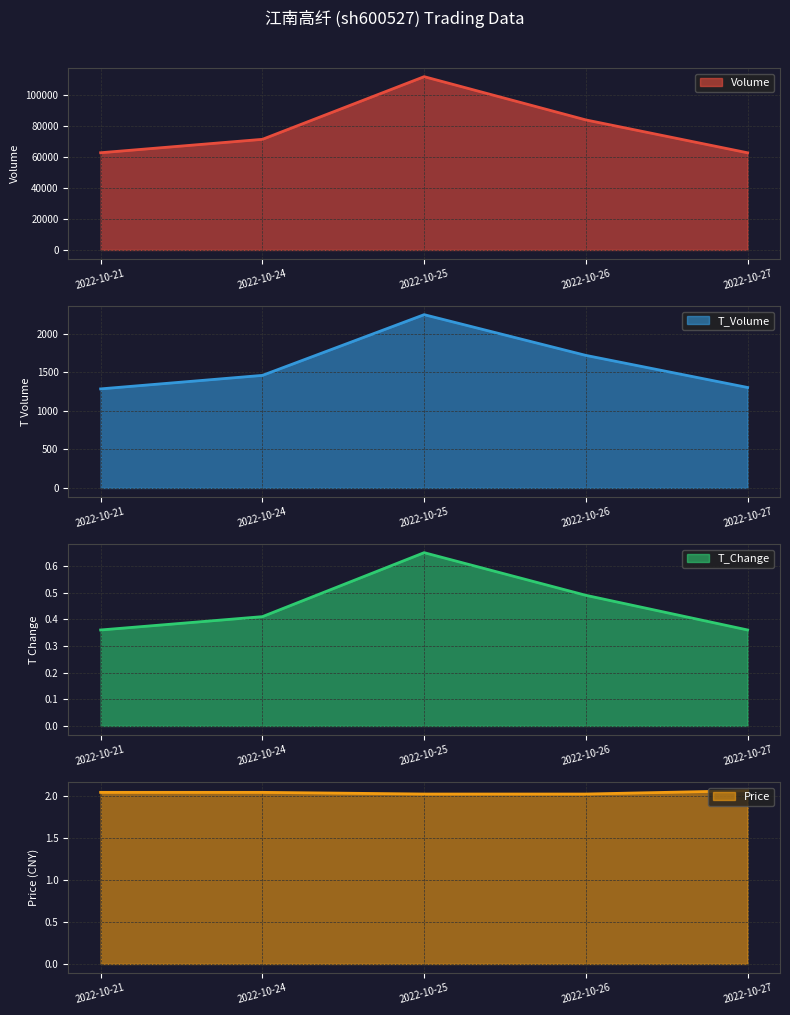

Rank the series by their maximum value, from highest to lowest.

volume, t_volume, price, t_change